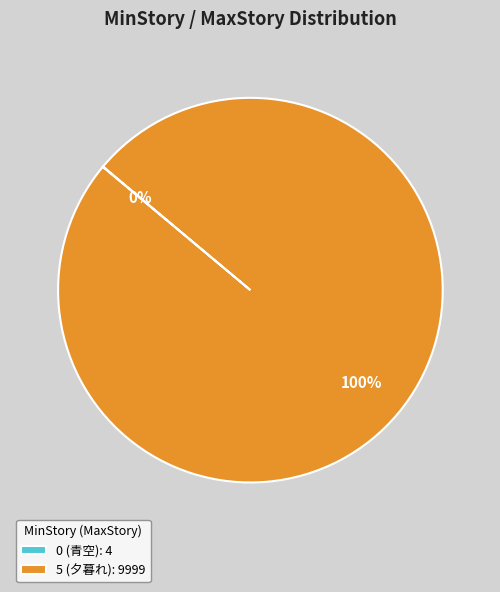

Is there a majority slice in this chart?

Yes